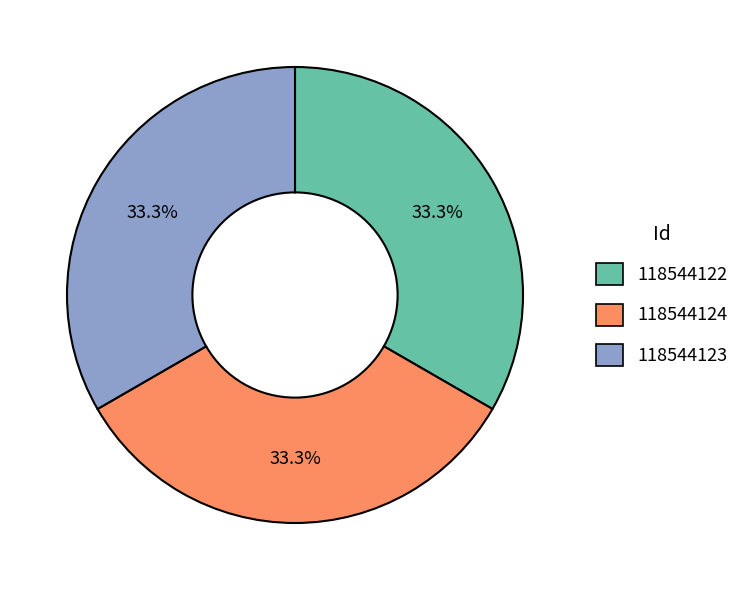

What percentage is NOT represented by 118544123?

66.7%